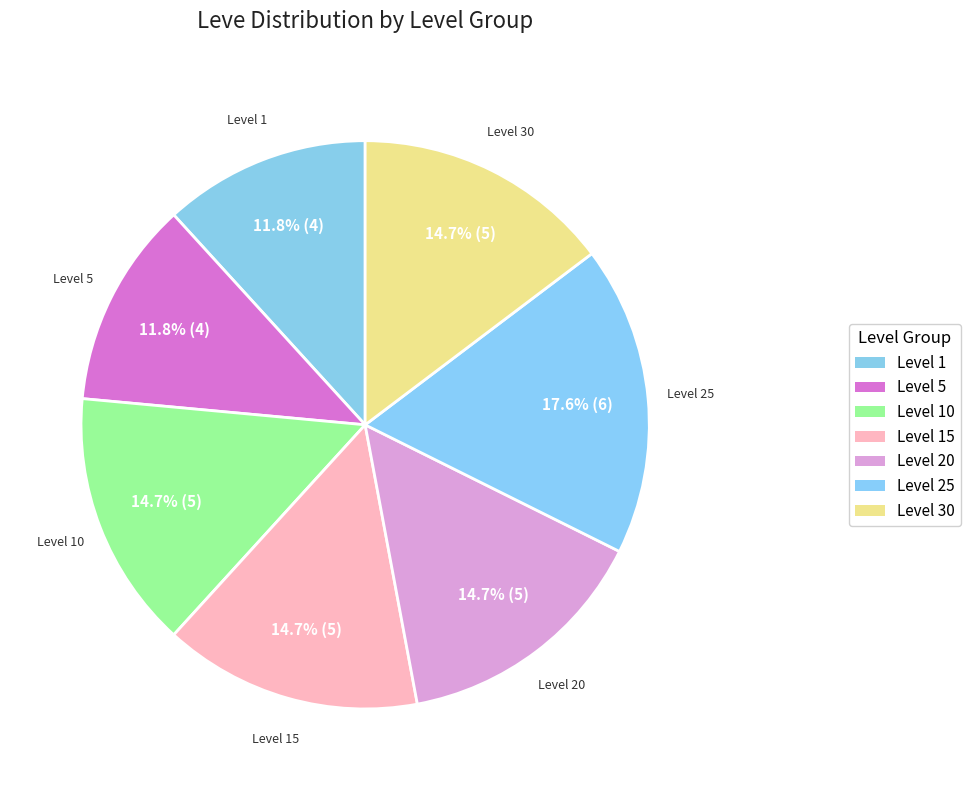

Is Level 10 the majority of the pie?

No